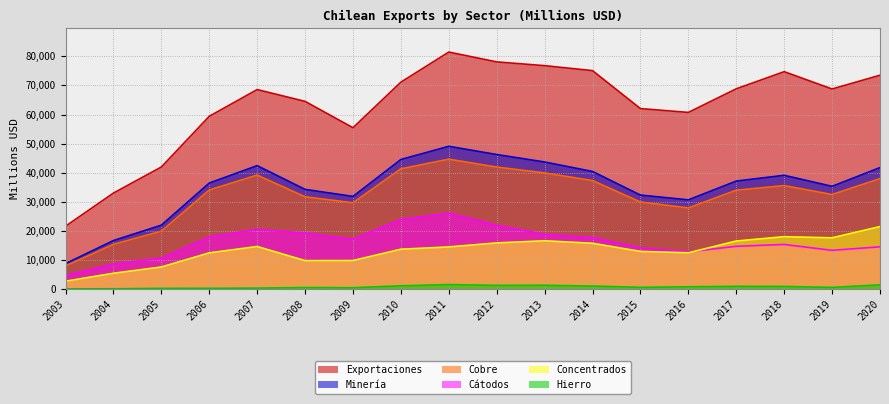

What is the approximate value of Hierro at 2015, to the nearest 100?

700